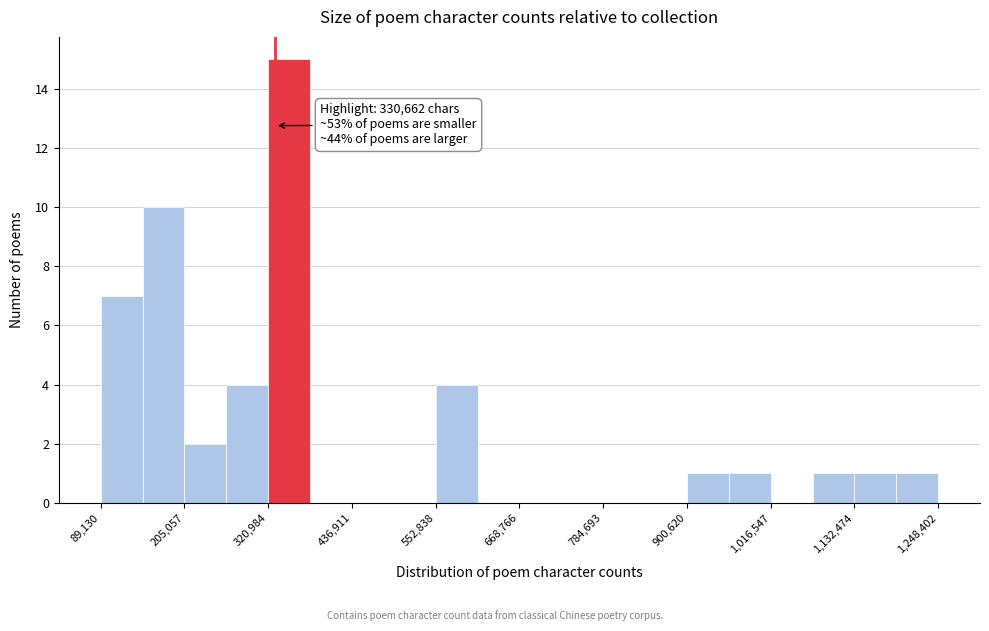

Around what value on the x-axis is the tallest bar? Give the approximate position of its centre, as read against the axis.

340000